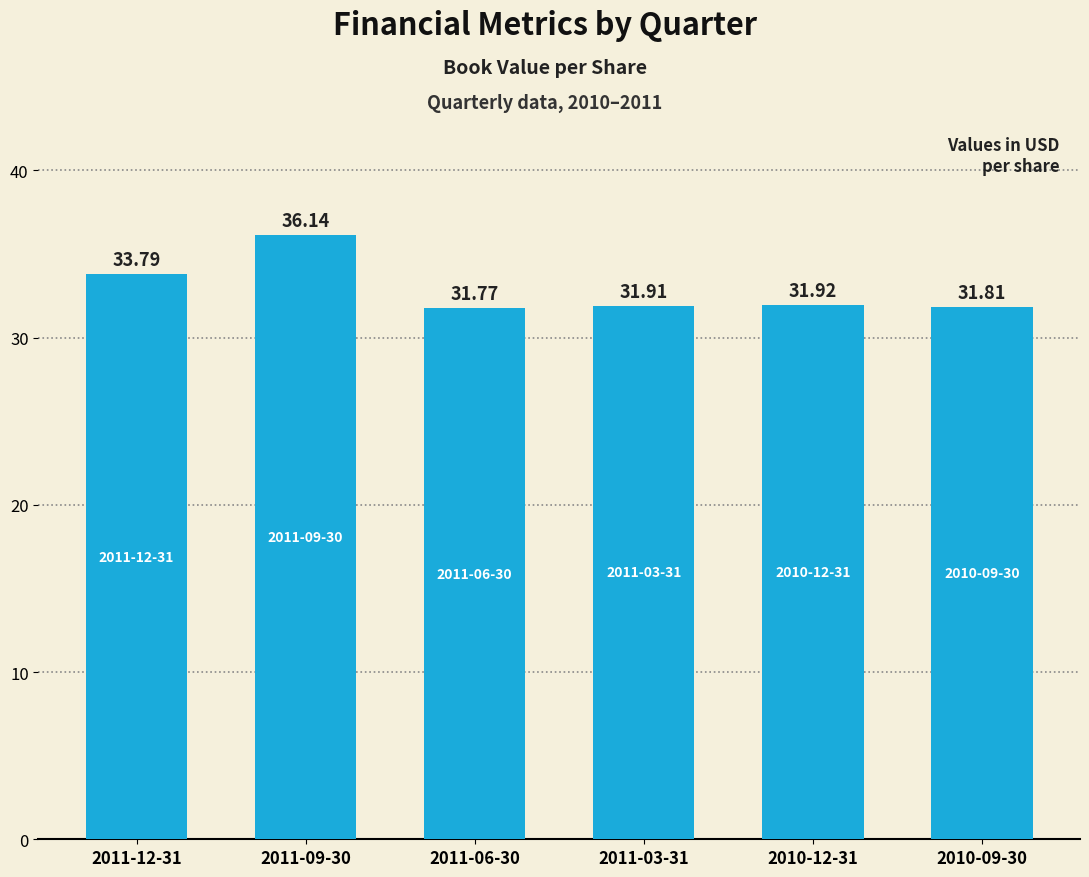

List the labels in order of value, largest first.

2011-09-30, 2011-12-31, 2010-12-31, 2011-03-31, 2010-09-30, 2011-06-30